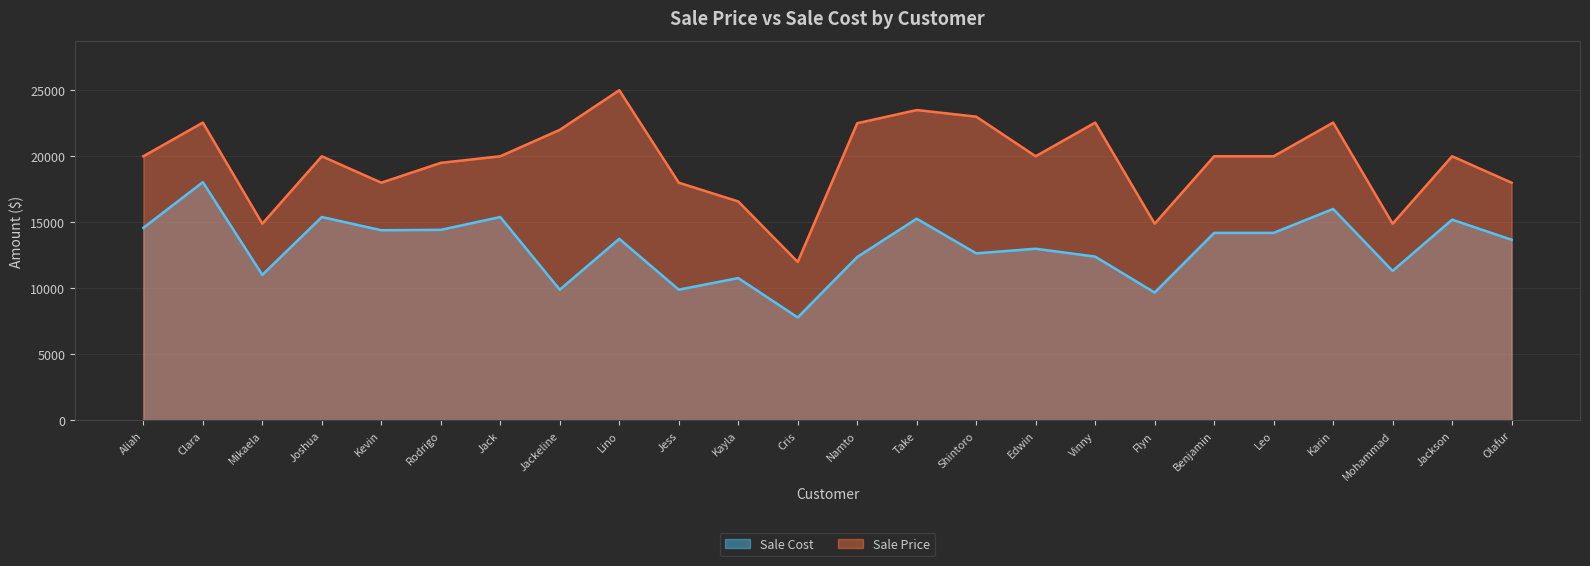

Reading left to right, extract all data points from this chart.

Sale Cost: 14580.0	18040.0	11022.3	15400.0	14400.0	14430.0	15400.0	9900.0	13750.0	9900.0	10777.0	7799.4	12375.0	15275.0	12650.0	13000.0	12402.5	9681.8	14200.0	14200.0	16010.5	11320.2	15200.0	13680.0
Sale Price: 20000.0	22550.0	14895.0	20000.0	18000.0	19500.0	20000.0	22000.0	25000.0	18000.0	16580.0	11999.0	22500.0	23500.0	23000.0	20000.0	22550.0	14895.0	20000.0	20000.0	22550.0	14895.0	20000.0	18000.0